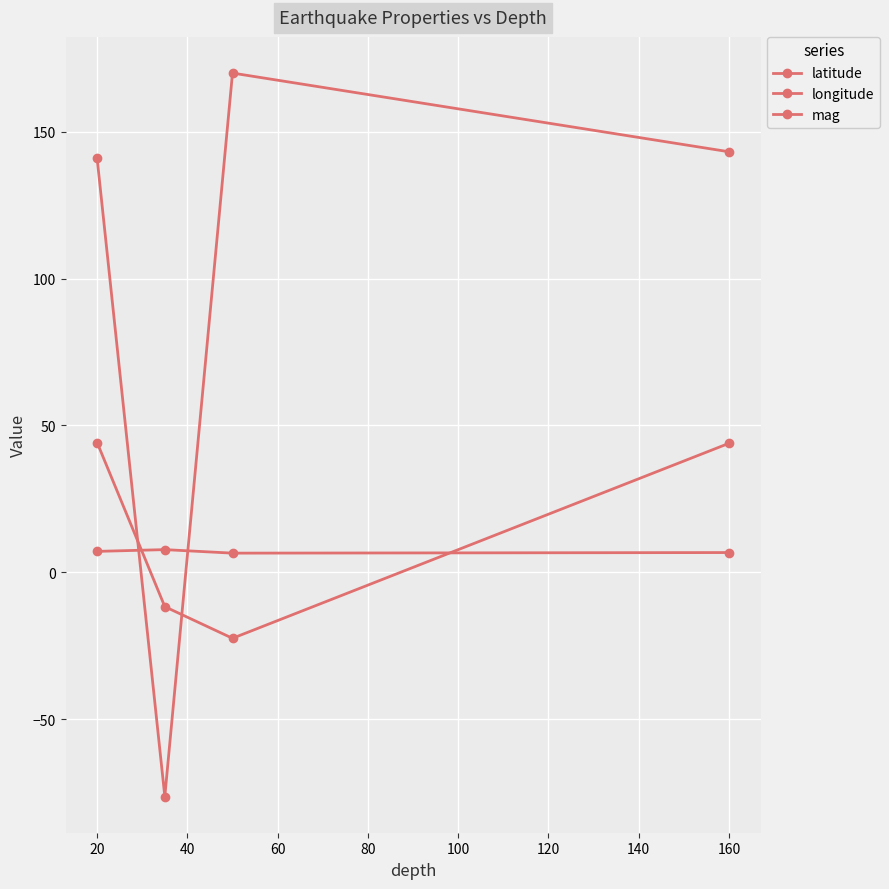

How many values in the latitude series exceed 43?

2